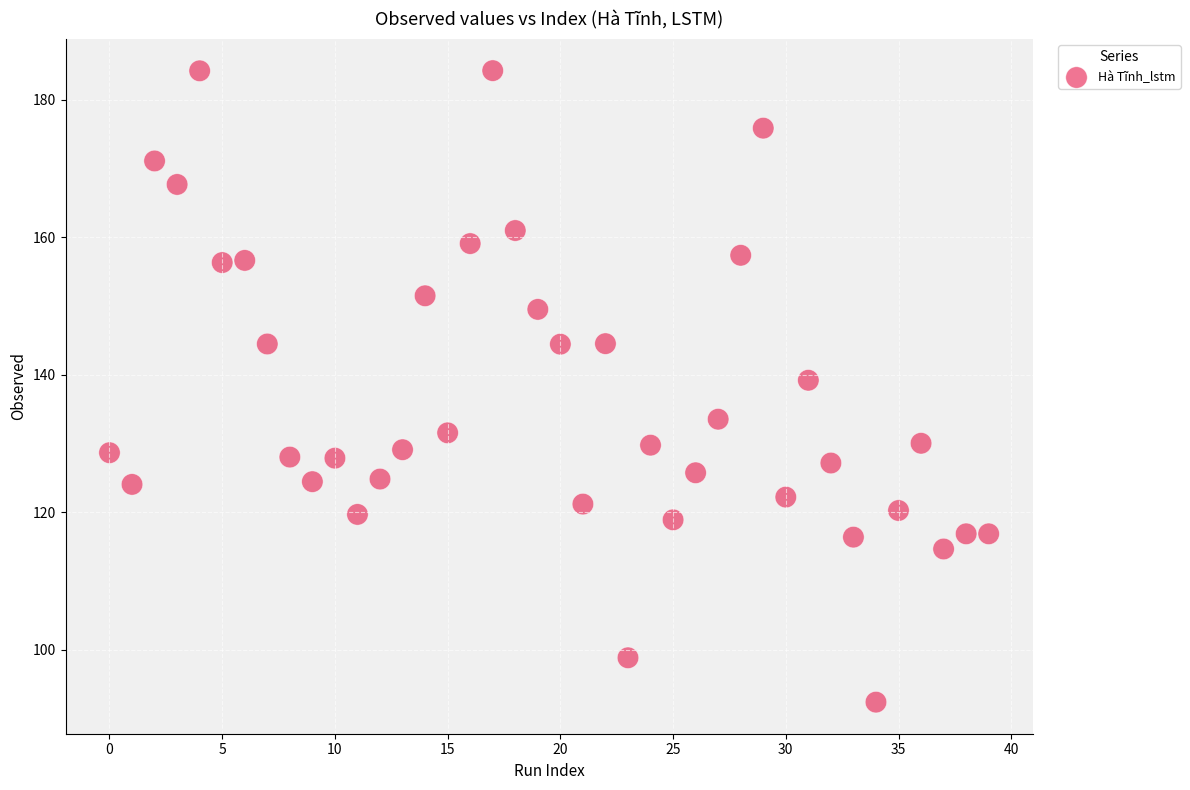

What is the range of Y values (max minus min)?

91.8